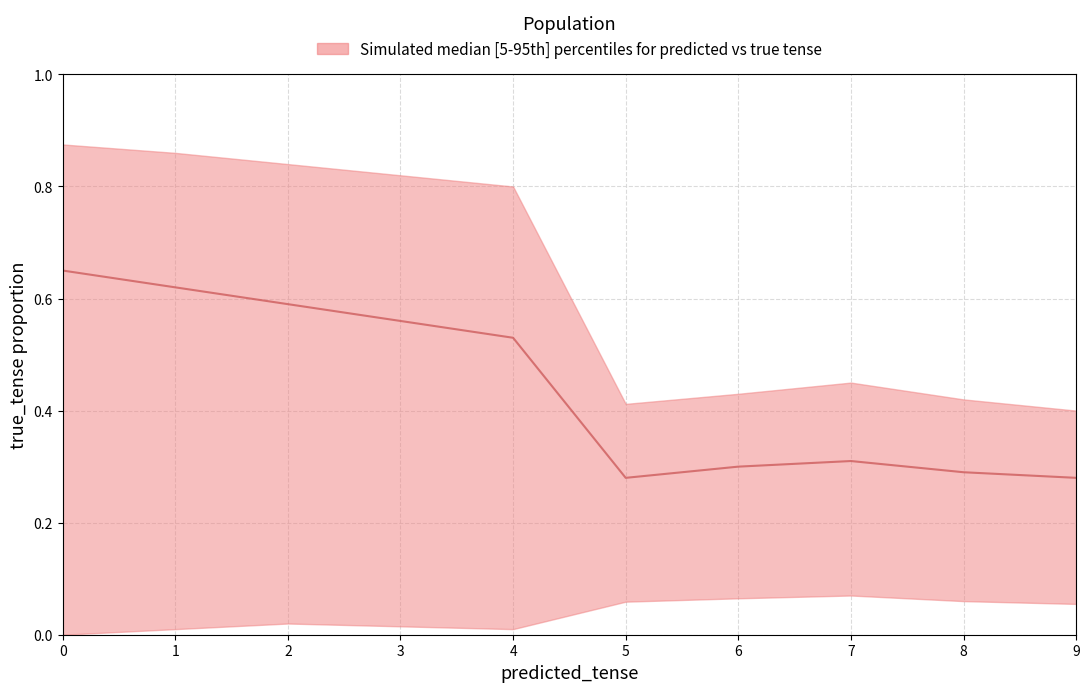

How many interior local valleys does the median series have?

1